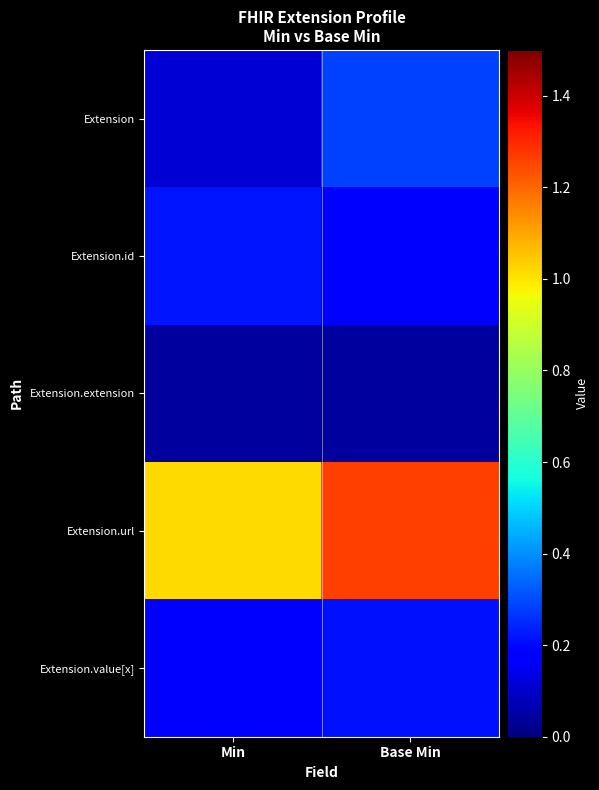

How many distinct data groups are displayed?

5